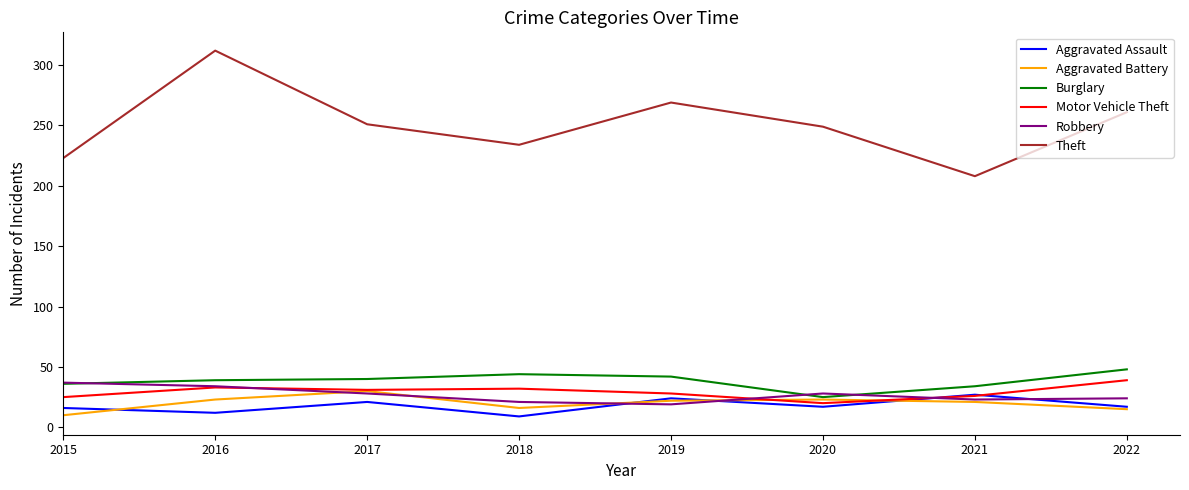

Which label corresponds to the largest value in the chart?

2016